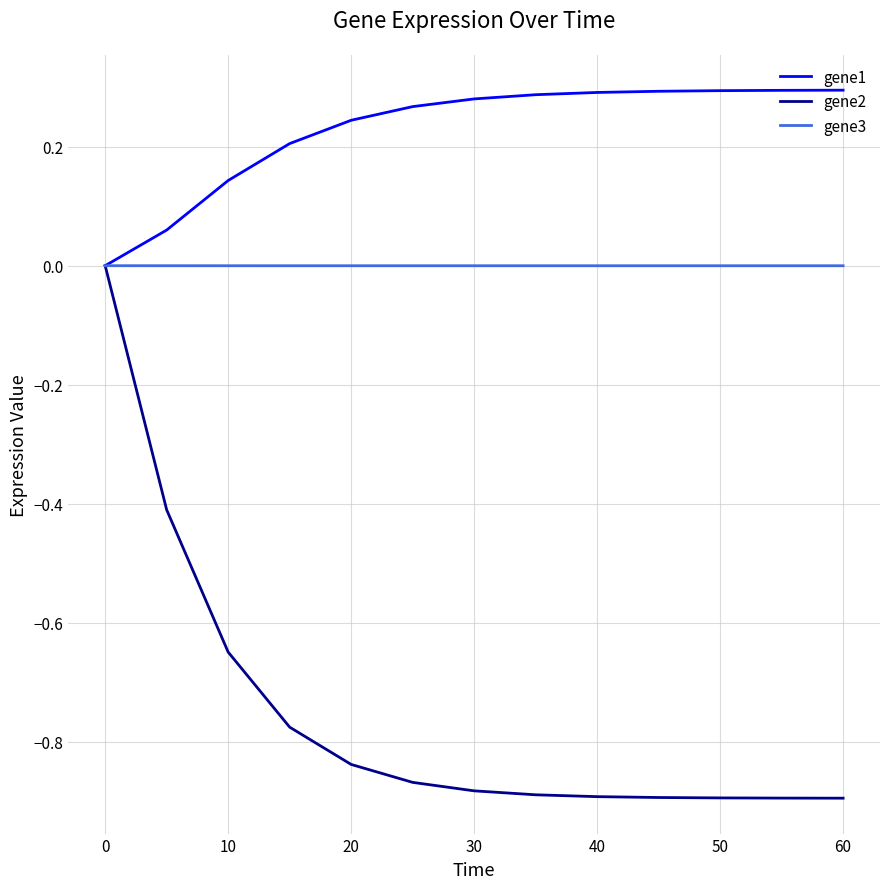

How many values in the gene2 series are below 0?

12